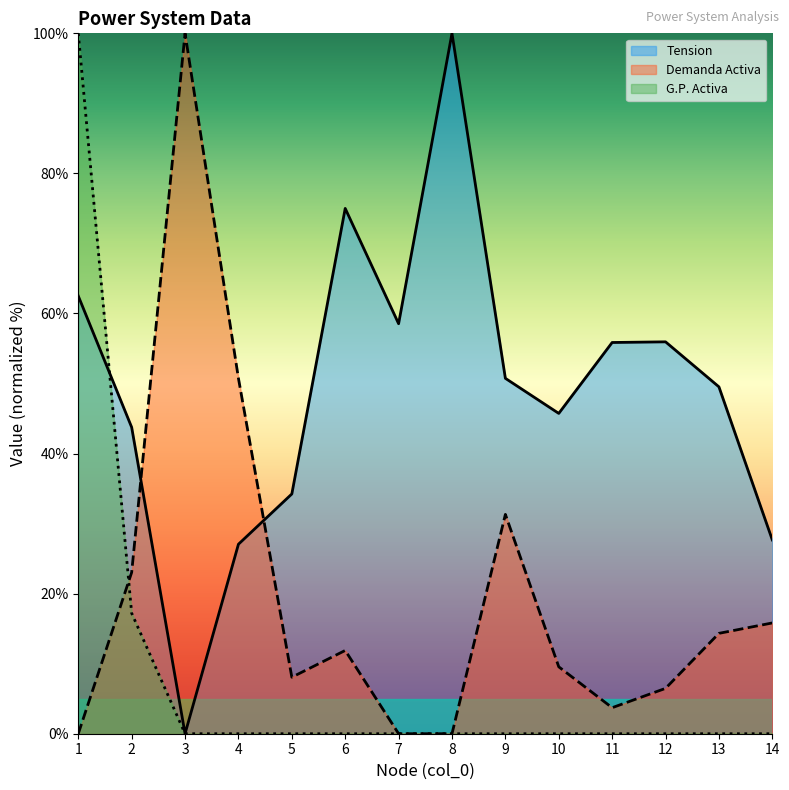

What is the sum of all Tension values?

686.6